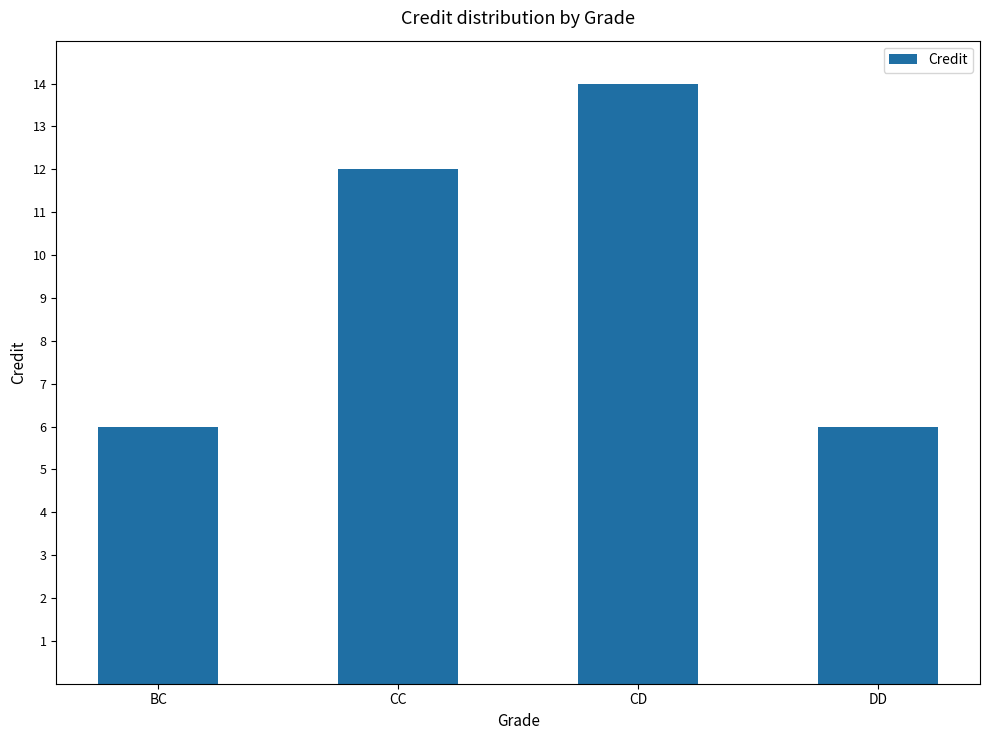

What is the label of the 3rd bar from the left?

CD